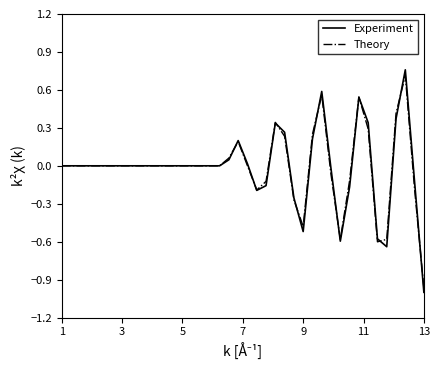

Which series has the largest range (max minus min)?

Experiment